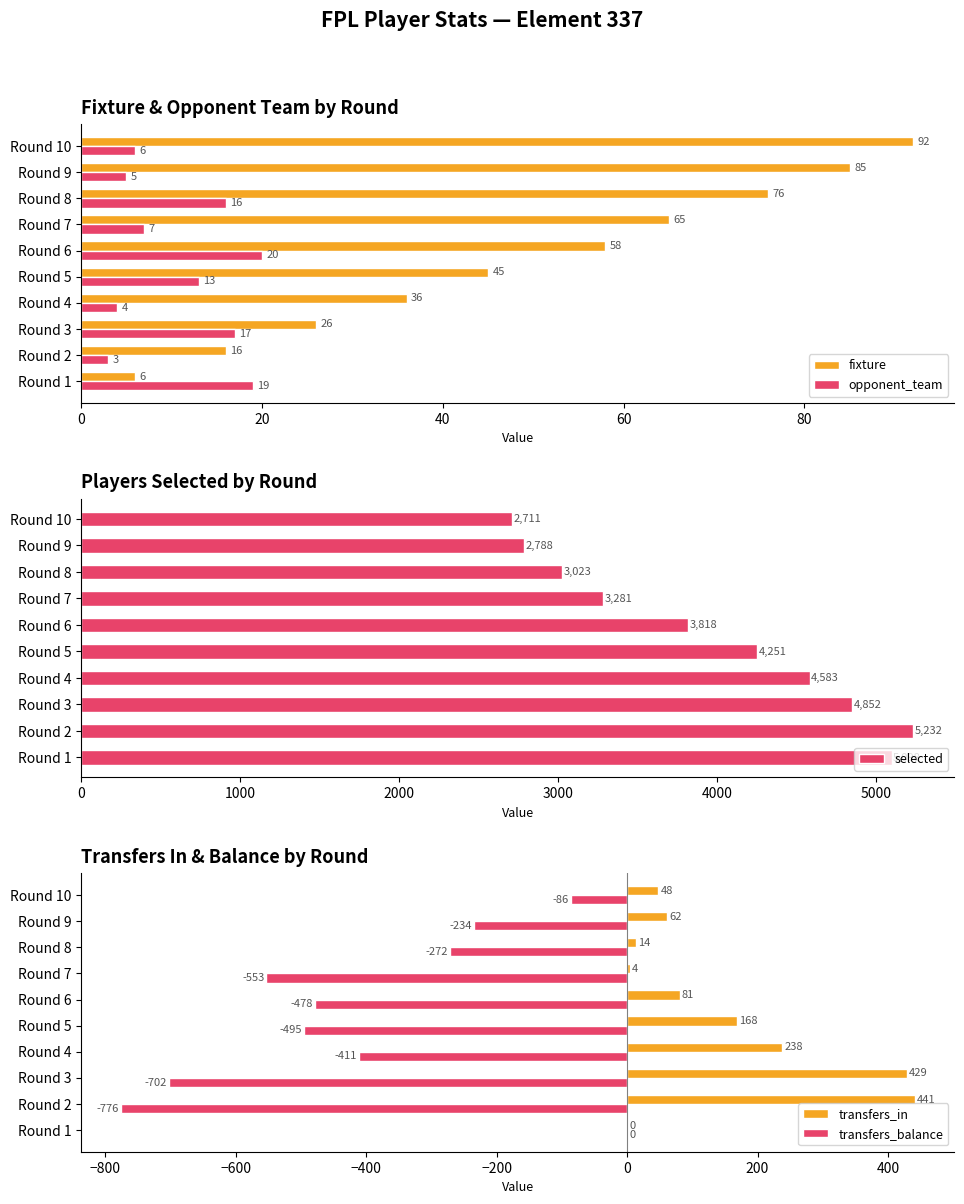

Is the value of opponent_team at Round 10 greater than the value of fixture at Round 8?

No